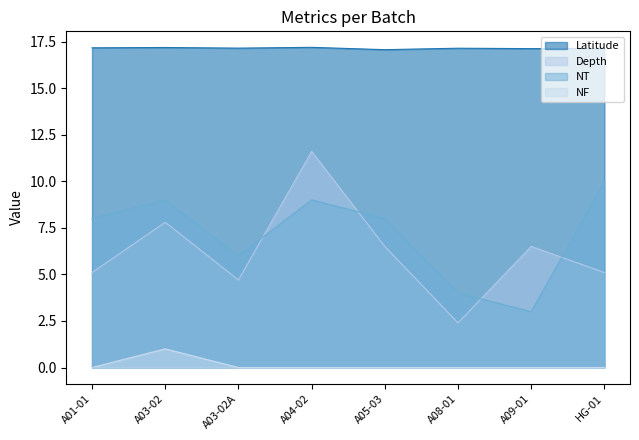

Reading left to right, transcribe all the data shown in this chart.

Latitude: 17.2	17.2	17.1	17.2	17.1	17.1	17.1	17.1
Depth: 5.1	7.8	4.7	11.6	6.5	2.4	6.5	5.1
NT: 8.0	9.0	6.0	9.0	8.0	4.0	3.0	10.0
NF: 0.0	1.0	0.0	0.0	0.0	0.0	0.0	0.0